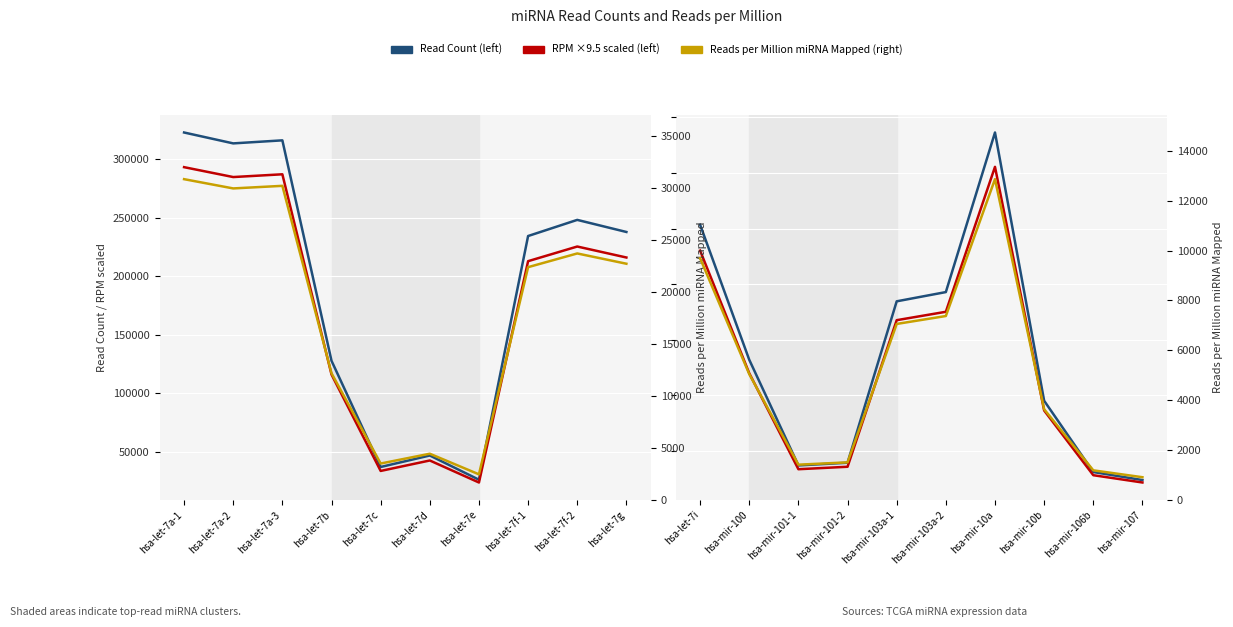

Rank the series at hsa-mir-106b from lowest to highest value.

Reads per Million (right), RPM scaled (left), Read Count (left)